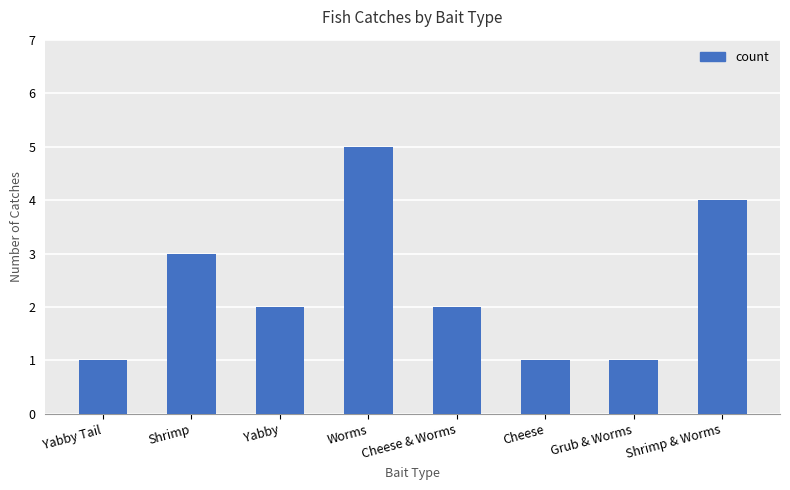

What is the change in value from Worms to Cheese & Worms?

-3